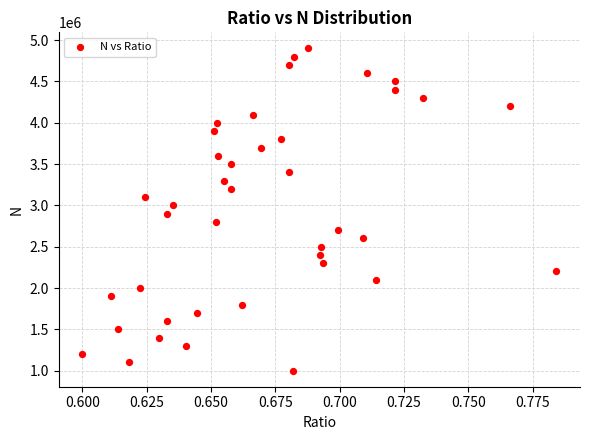

What is the range of Y values (max minus min)?

3900000